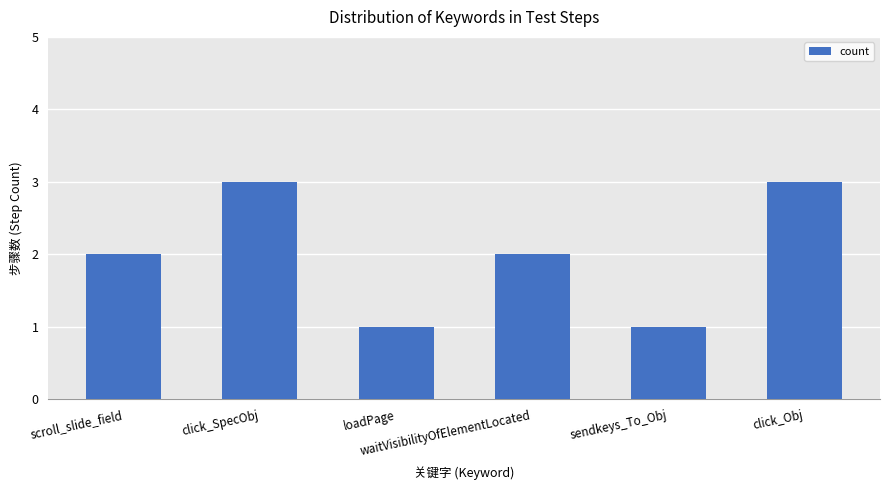

What is the maximum value shown in the chart?

3